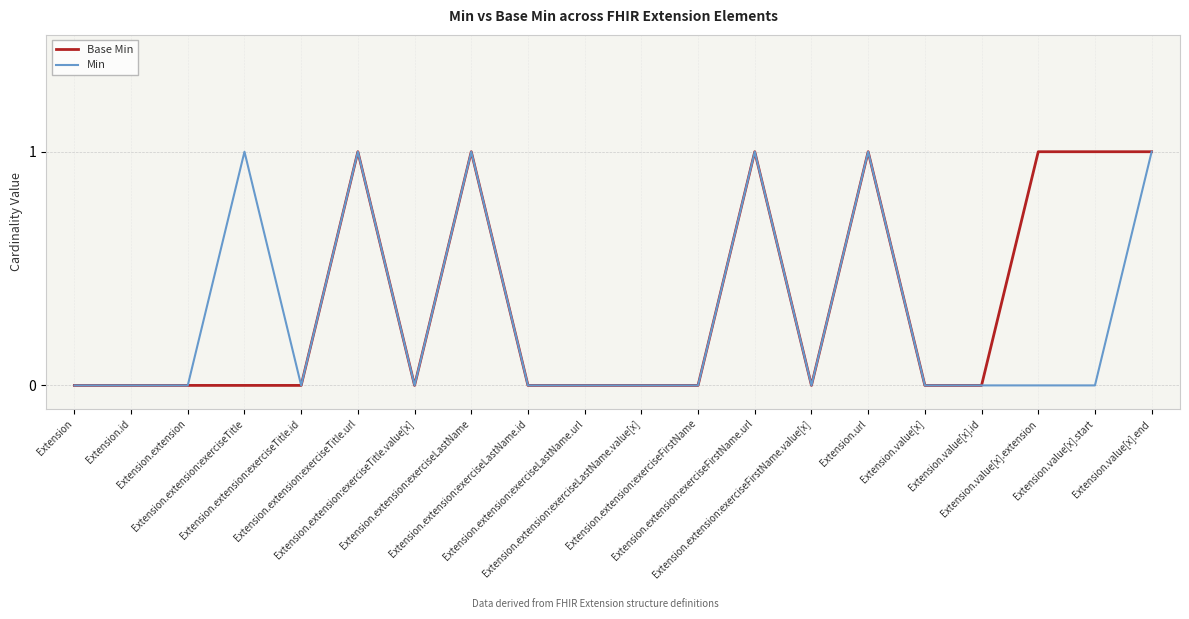

What are all the series names shown in the legend?

Base Min, Min